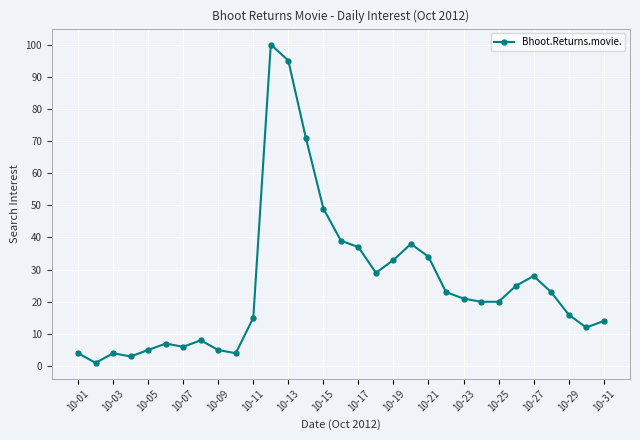

What is the sum of all values?

789